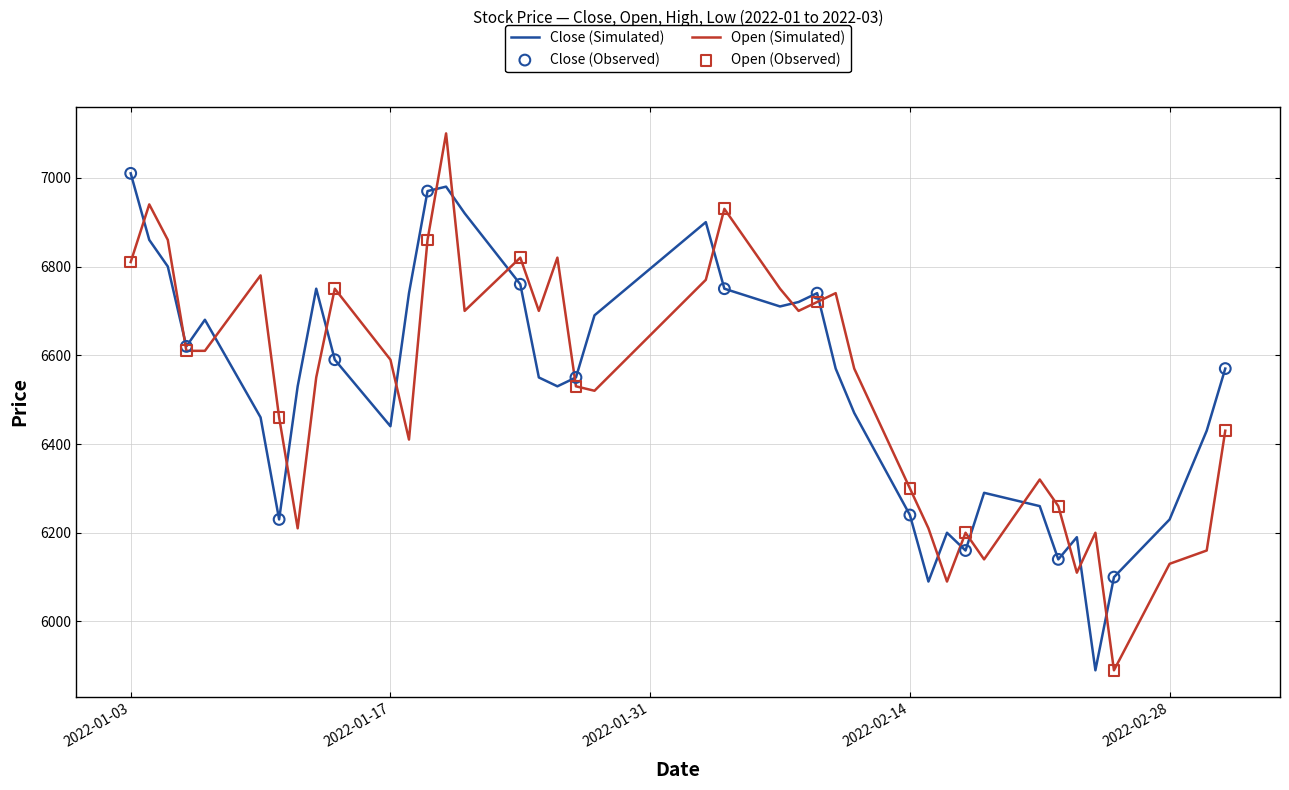

Rank the series by their maximum value, from lowest to highest.

Close (Simulated), Open (Simulated)